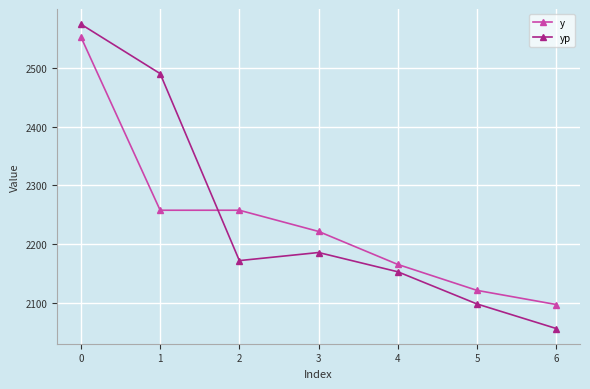

What is the sum of the yp values at 3 and 1?

4676.1